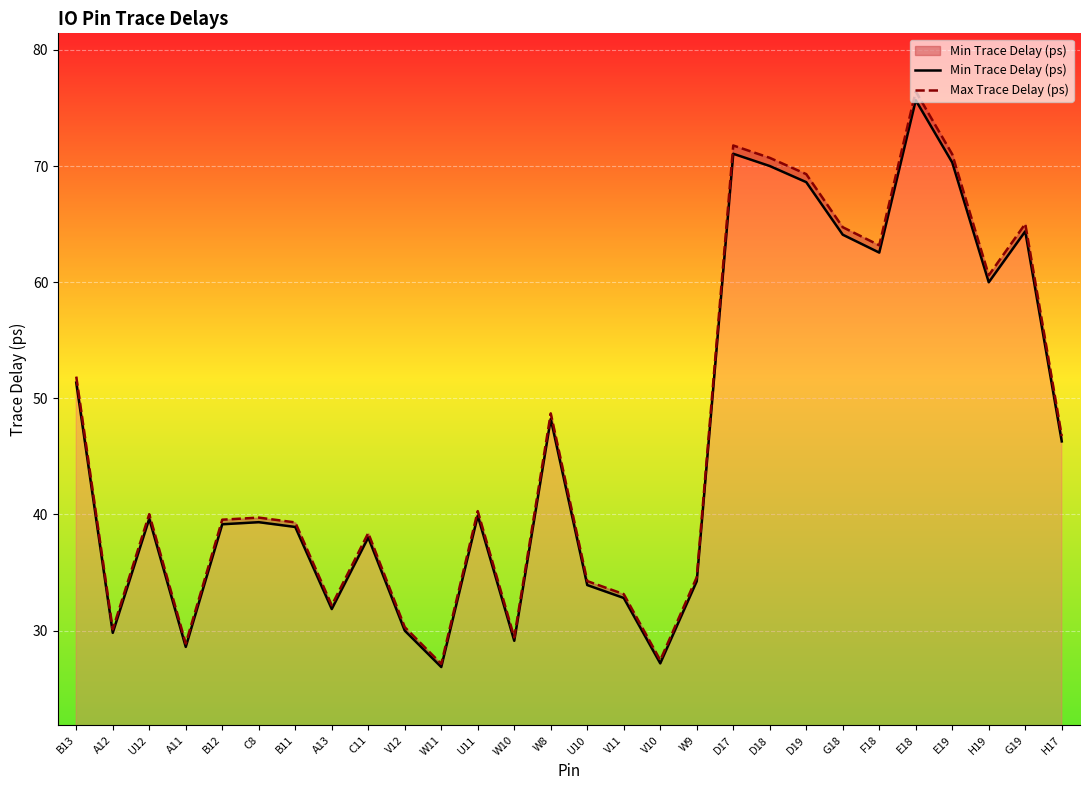

Is it true that Max Trace Delay (ps) equals 10.4 at W10?

False